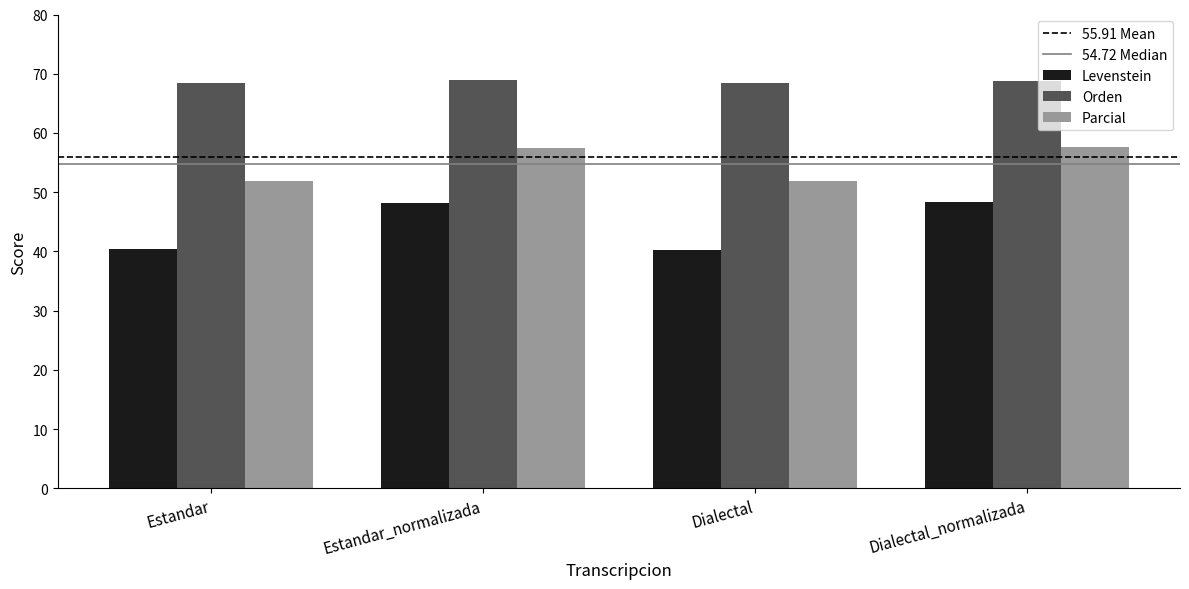

At how many categories does at least one series exceed 45?

4